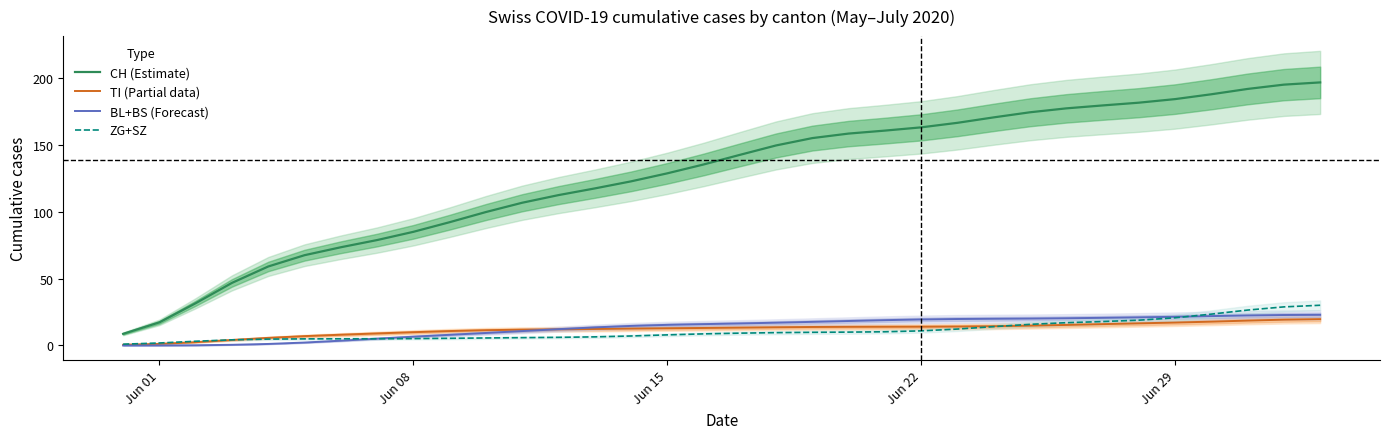

True or false: CH (Estimate) and BL+BS (Forecast) cross at least once.

False